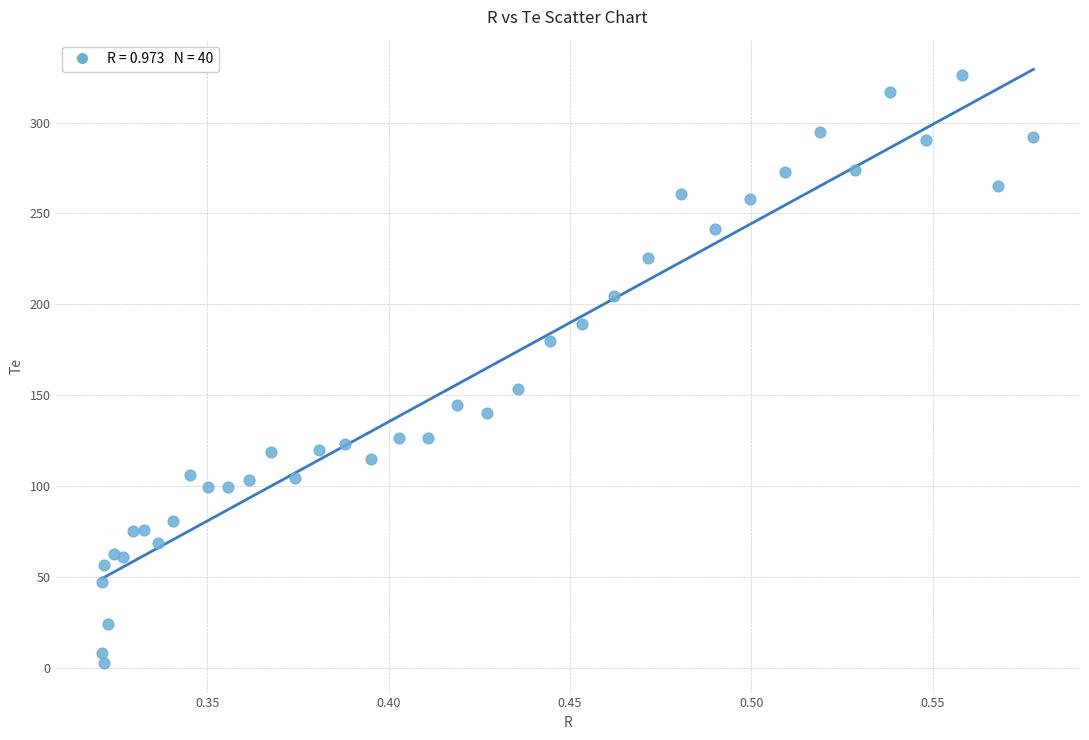

What Y value in the scatter plot is closest to 164?

153.4